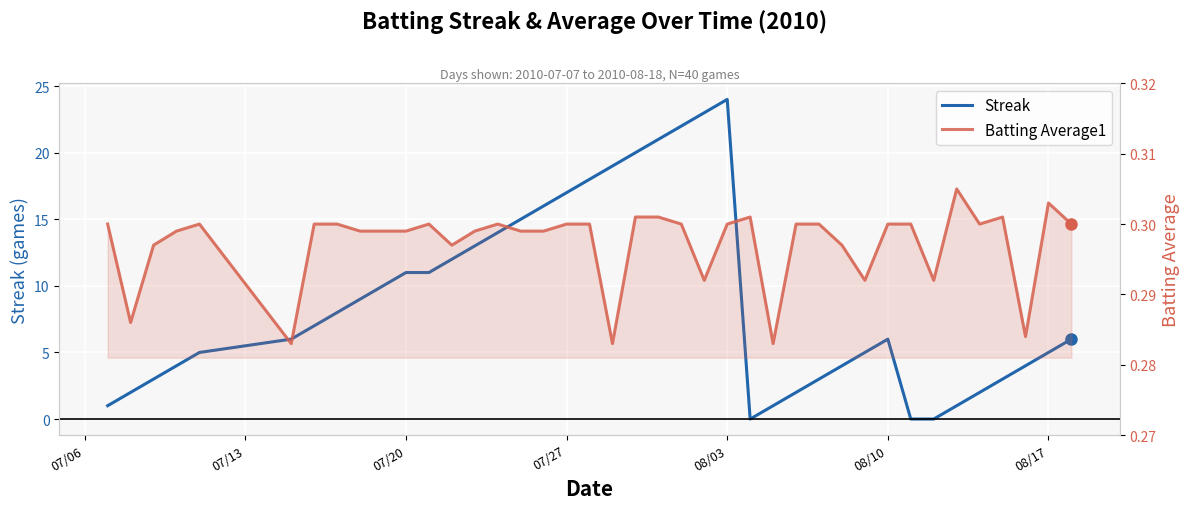

What is the difference between the maximum and minimum values in the Streak series?

24.0